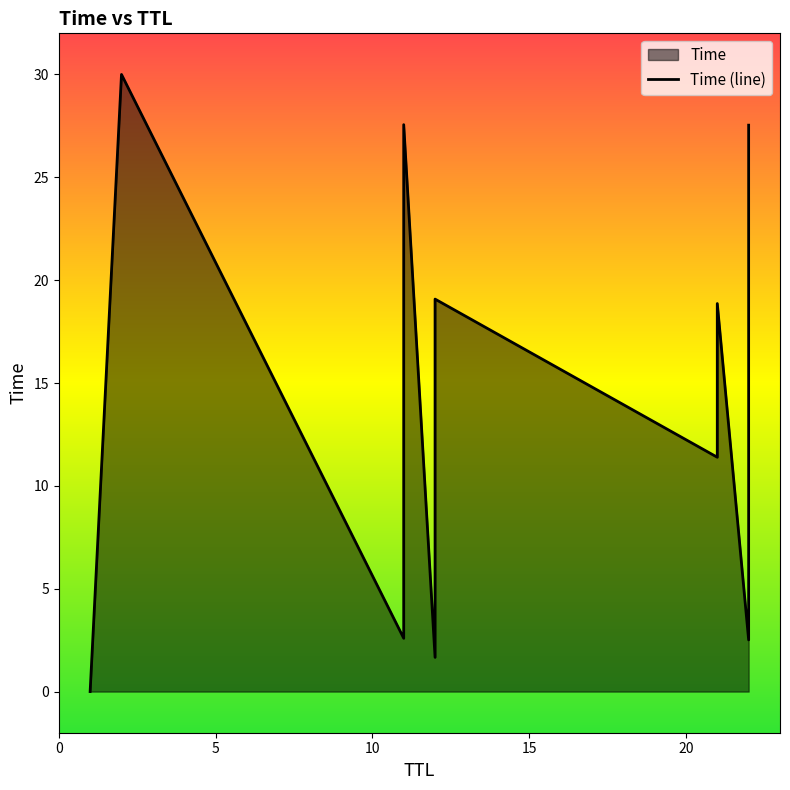

What is the average value?

14.0